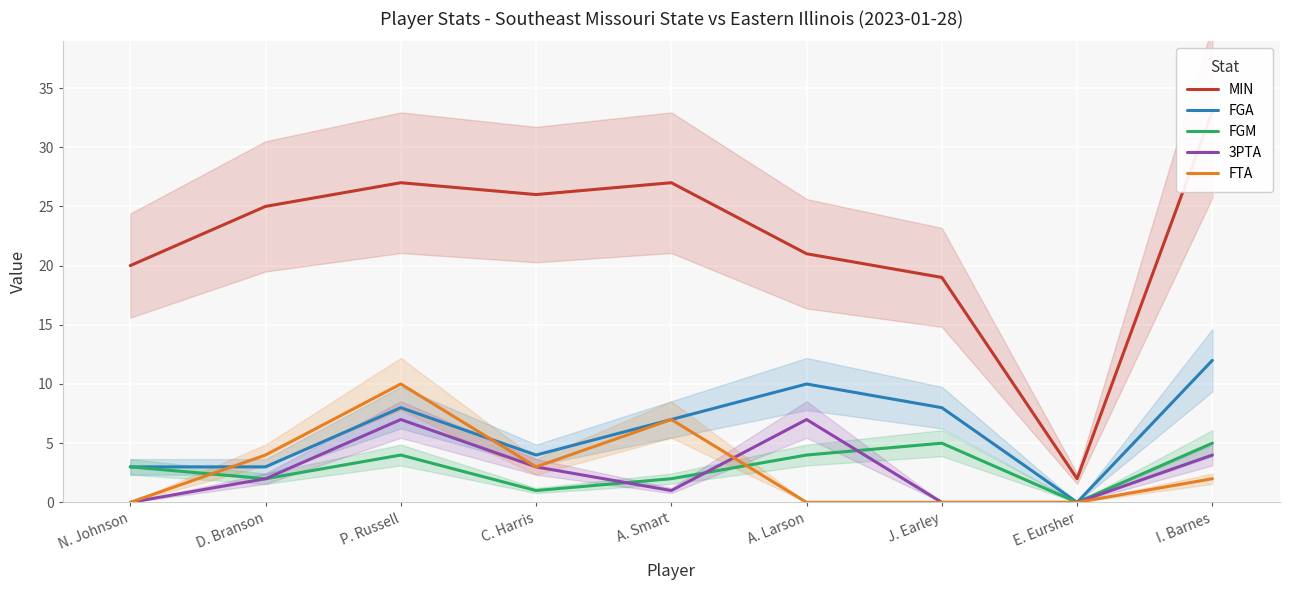

Reading left to right, list all the values displayed in this chart.

MIN: N. Johnson=20	D. Branson=25	P. Russell=27	C. Harris=26	A. Smart=27	A. Larson=21	J. Earley=19	E. Eursher=2	I. Barnes=33
FGA: N. Johnson=3	D. Branson=3	P. Russell=8	C. Harris=4	A. Smart=7	A. Larson=10	J. Earley=8	E. Eursher=0	I. Barnes=12
FGM: N. Johnson=3	D. Branson=2	P. Russell=4	C. Harris=1	A. Smart=2	A. Larson=4	J. Earley=5	E. Eursher=0	I. Barnes=5
3PTA: N. Johnson=0	D. Branson=2	P. Russell=7	C. Harris=3	A. Smart=1	A. Larson=7	J. Earley=0	E. Eursher=0	I. Barnes=4
FTA: N. Johnson=0	D. Branson=4	P. Russell=10	C. Harris=3	A. Smart=7	A. Larson=0	J. Earley=0	E. Eursher=0	I. Barnes=2